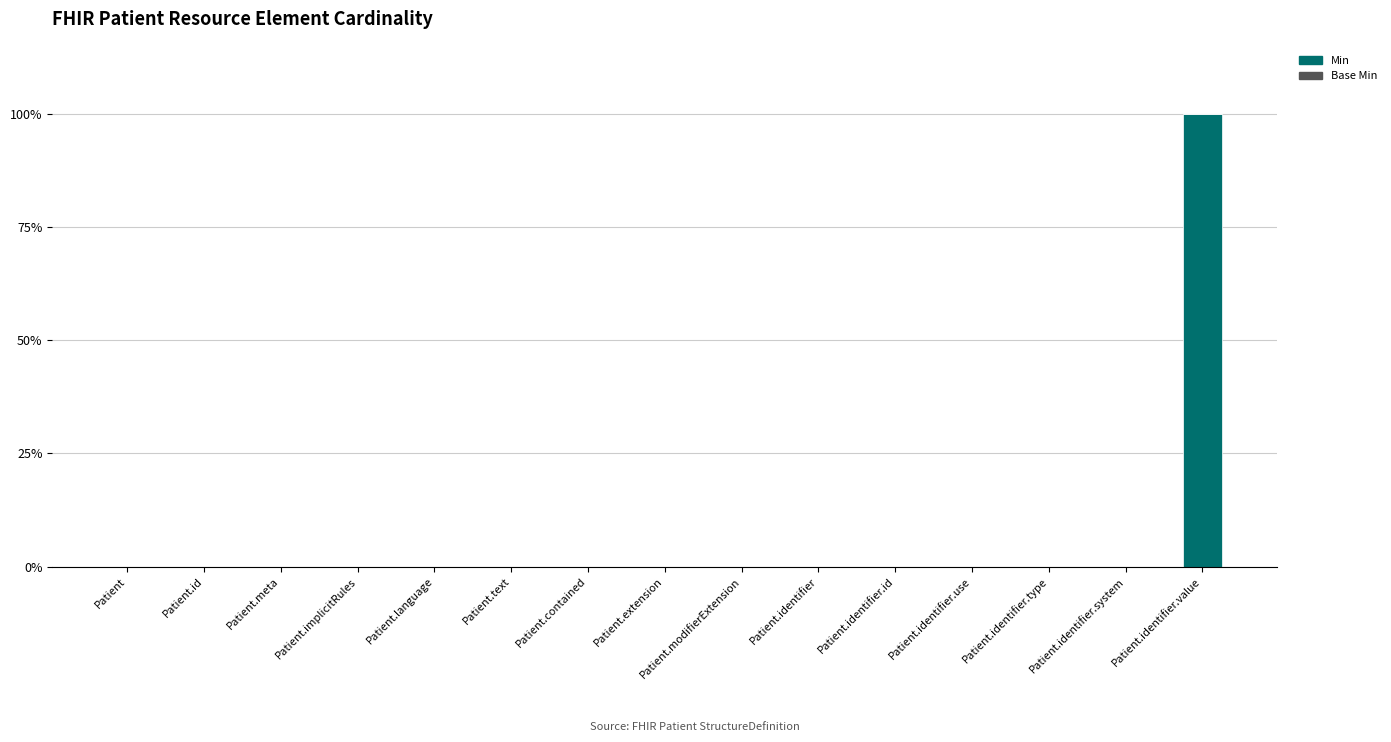

The chart shows a value of 33 at Patient.id. True or false?

False